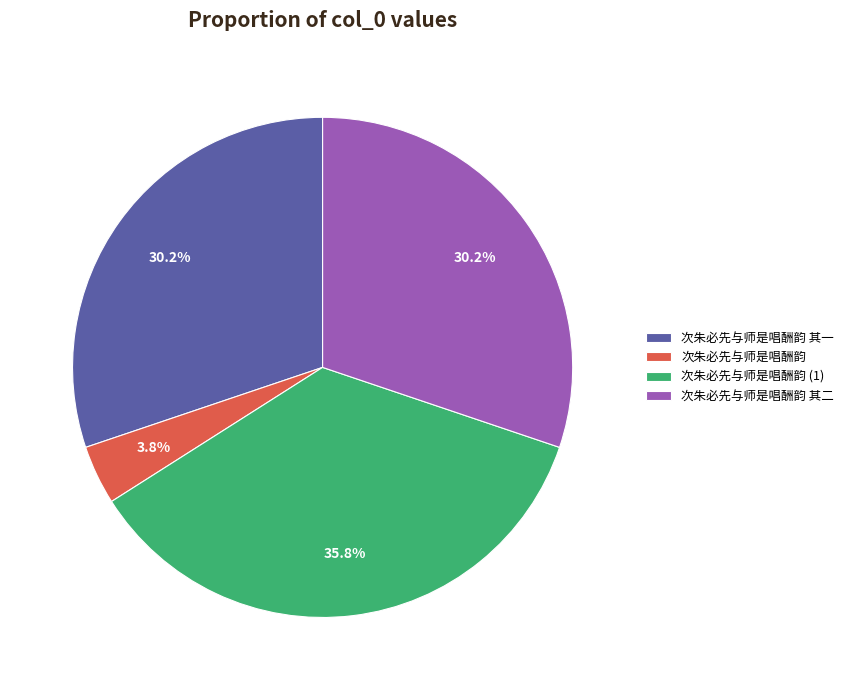

Is it true that 次朱必先与师是唱酬韵 is 41% of the pie?

False